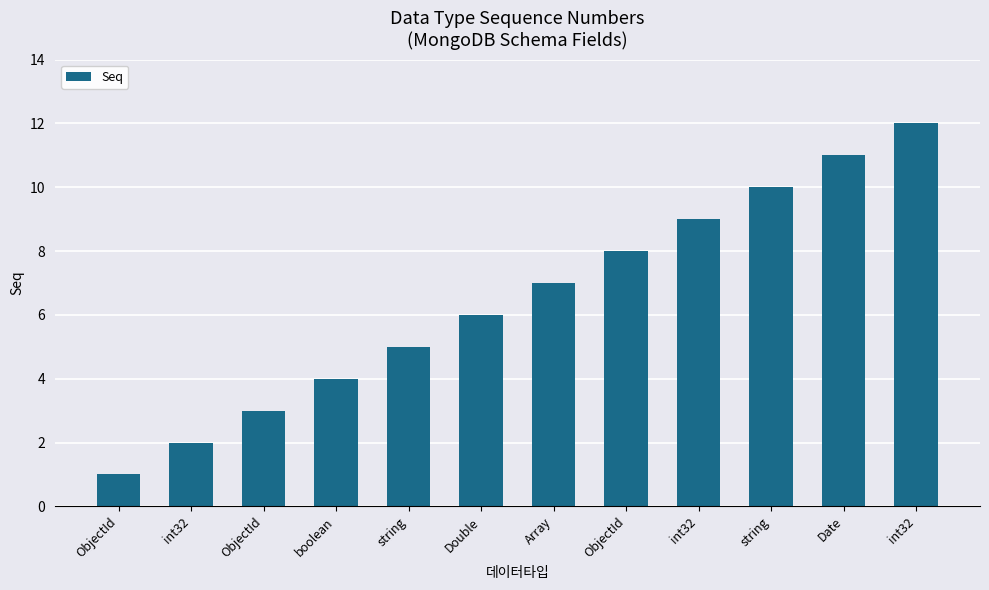

How many categories are shown in the chart?

12